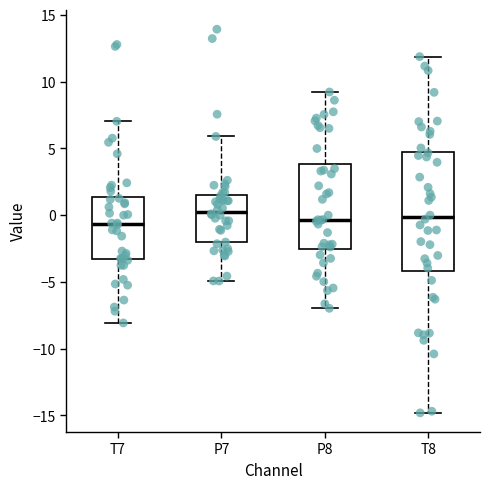

Reading left to right, transcribe this box plot: for each box, give where its median line is, the range the box spans, and where its two whiskers end, as read against the y-axis. The values are not printed on the chart, so give them approximately, as read against the axis.

T7: median -0.5, box -3.5 to 1.5, whiskers -8.0 to 7.0
P7: median 0.0, box -2.0 to 1.5, whiskers -5.0 to 6.0
P8: median -0.5, box -2.5 to 4.0, whiskers -7.0 to 9.0
T8: median 0.0, box -4.0 to 5.0, whiskers -15.0 to 12.0